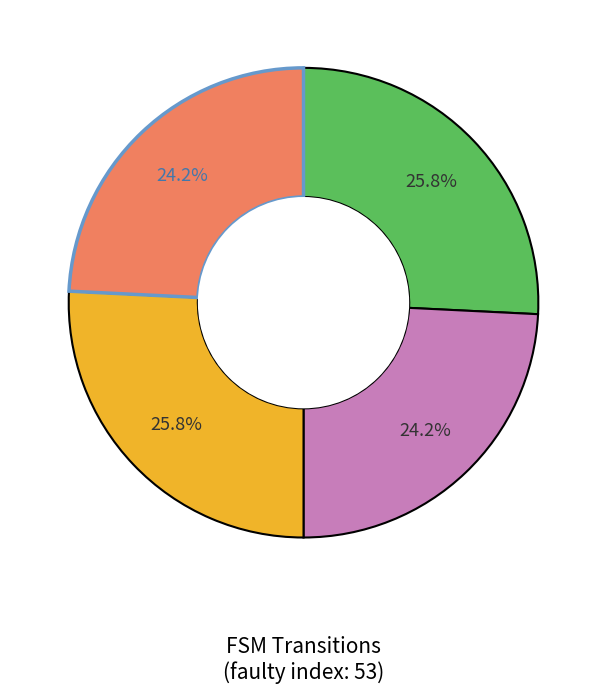

Does any single category account for the majority?

No